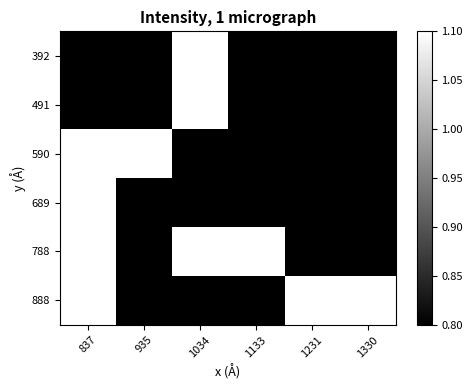

What is the total value across all series at 837?

6.0